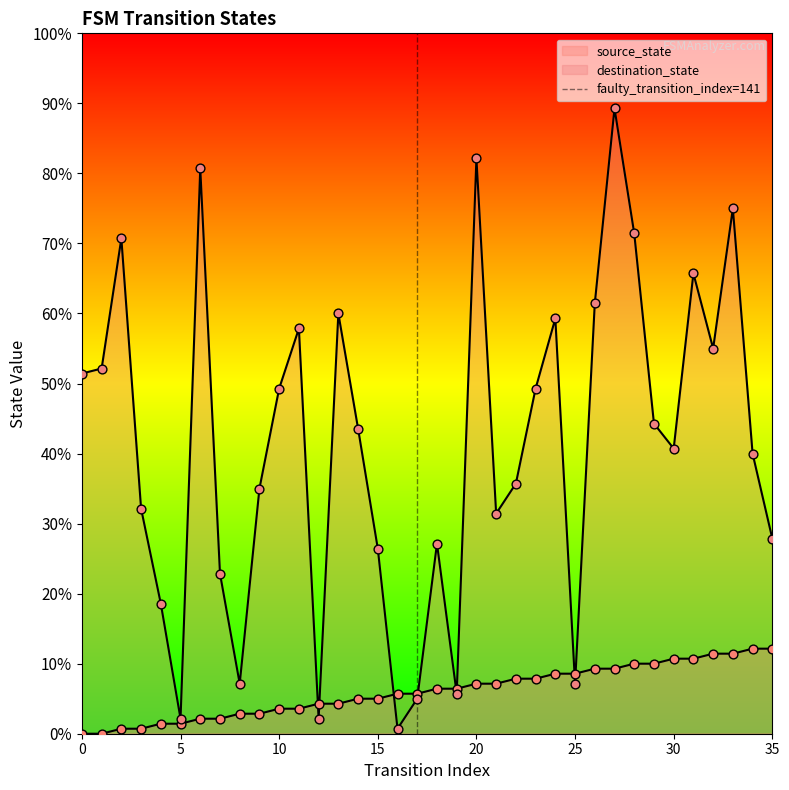

What is the change in value from 0 to 5?

+1